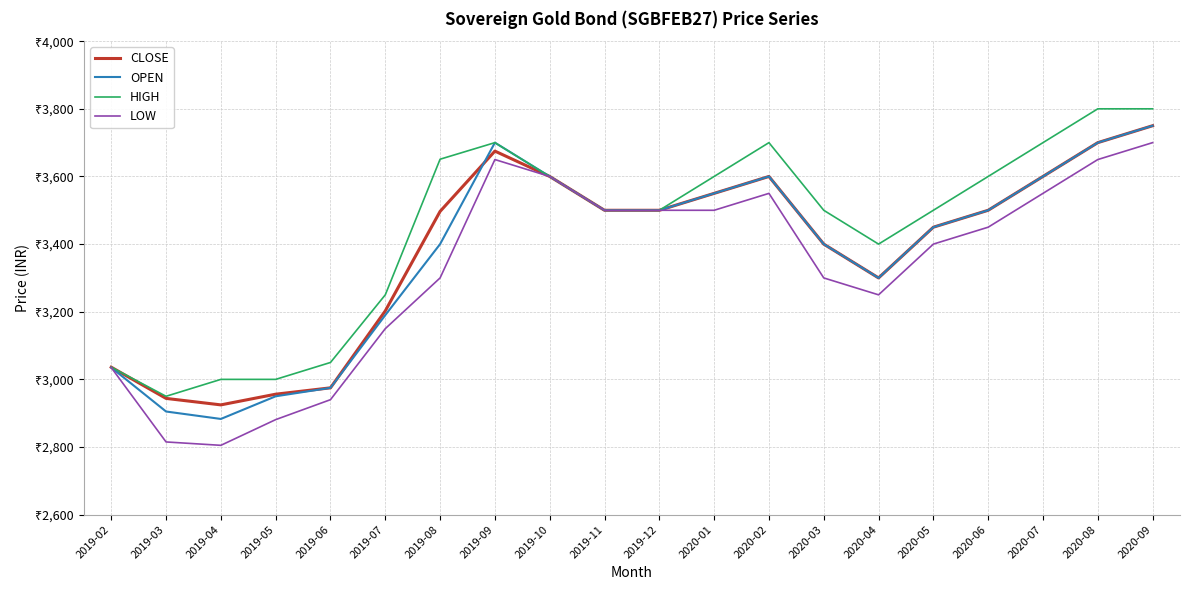

At 2019-09, list the series in order from smallest to largest.

LOW, CLOSE, OPEN, HIGH